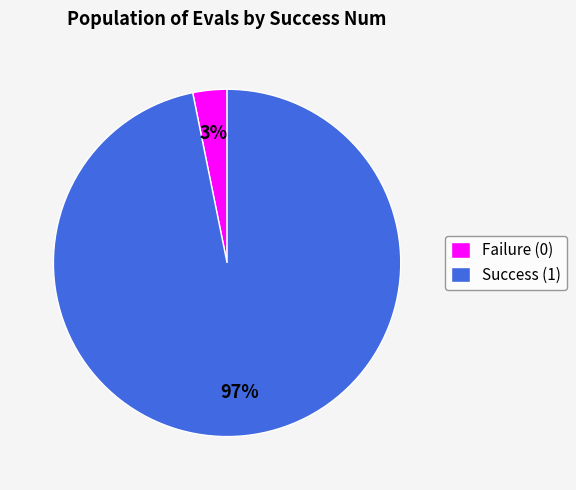

How many segments does this pie chart have?

2